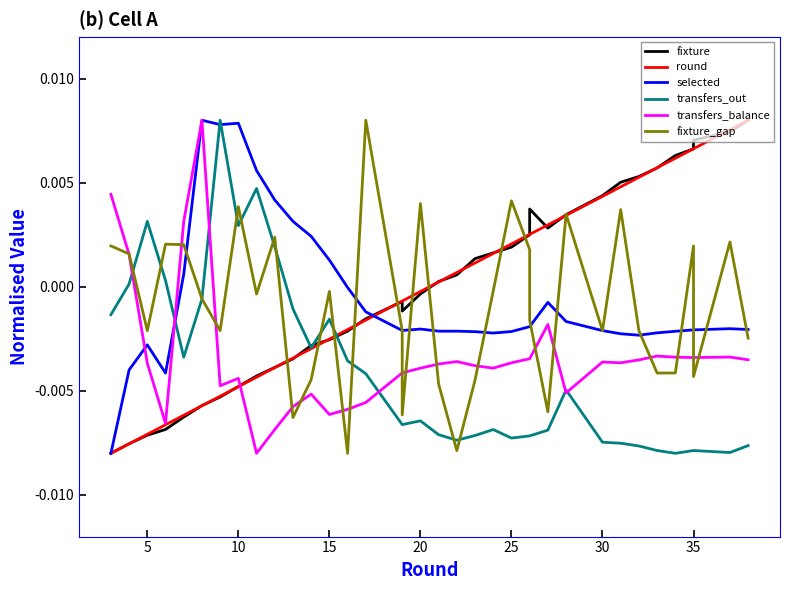

How many data points in transfers_balance are above 0?

4